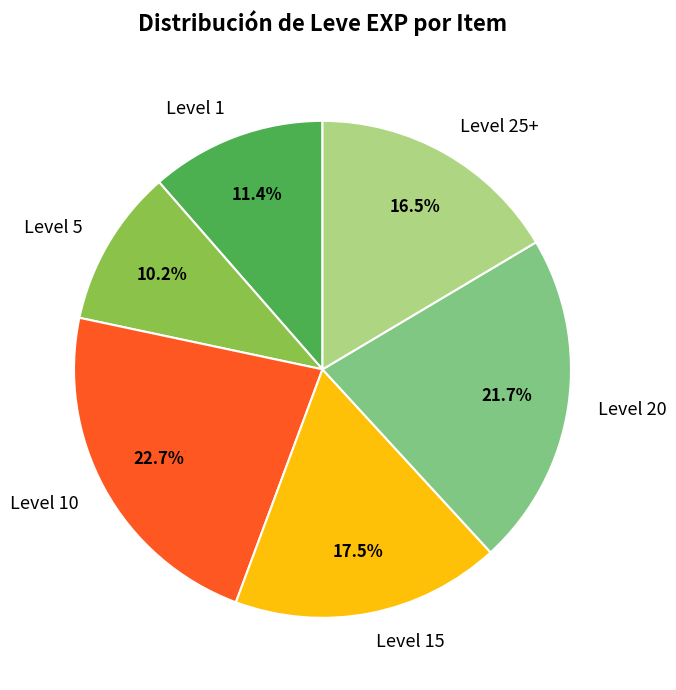

Does Level 25+ account for over 50% of the chart?

No